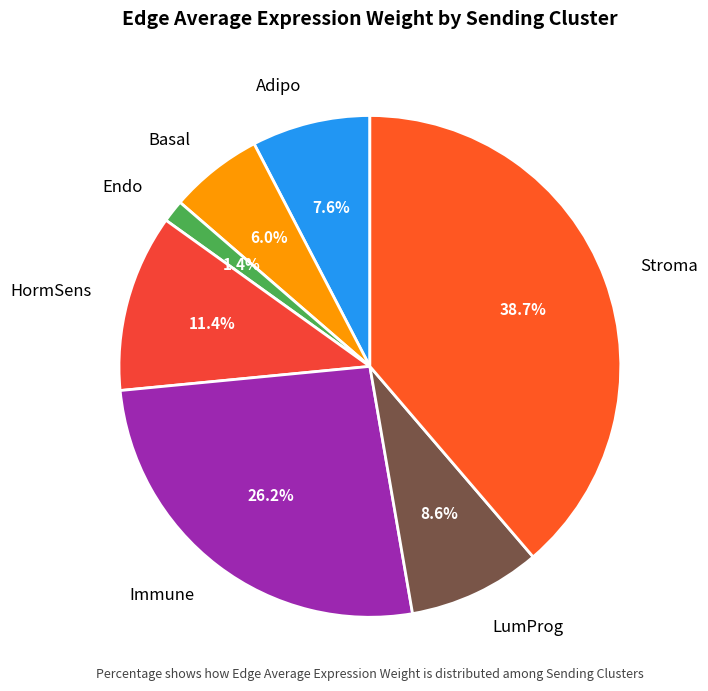

Is it true that LumProg is 9% of the pie?

True